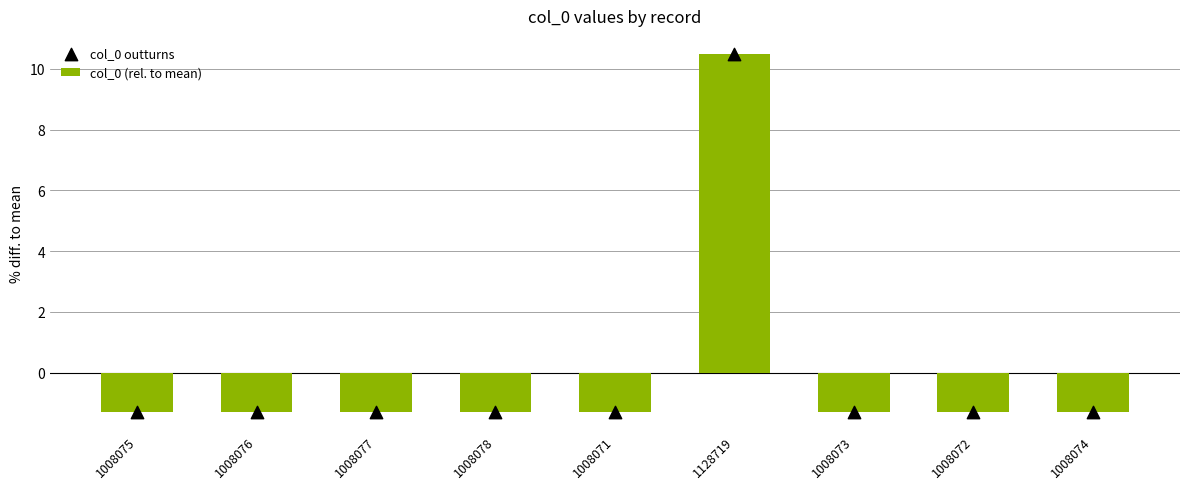

Is the value of col_0 outturns at 1128719 greater than the value of col_0 (rel. to mean) at 1008078?

Yes